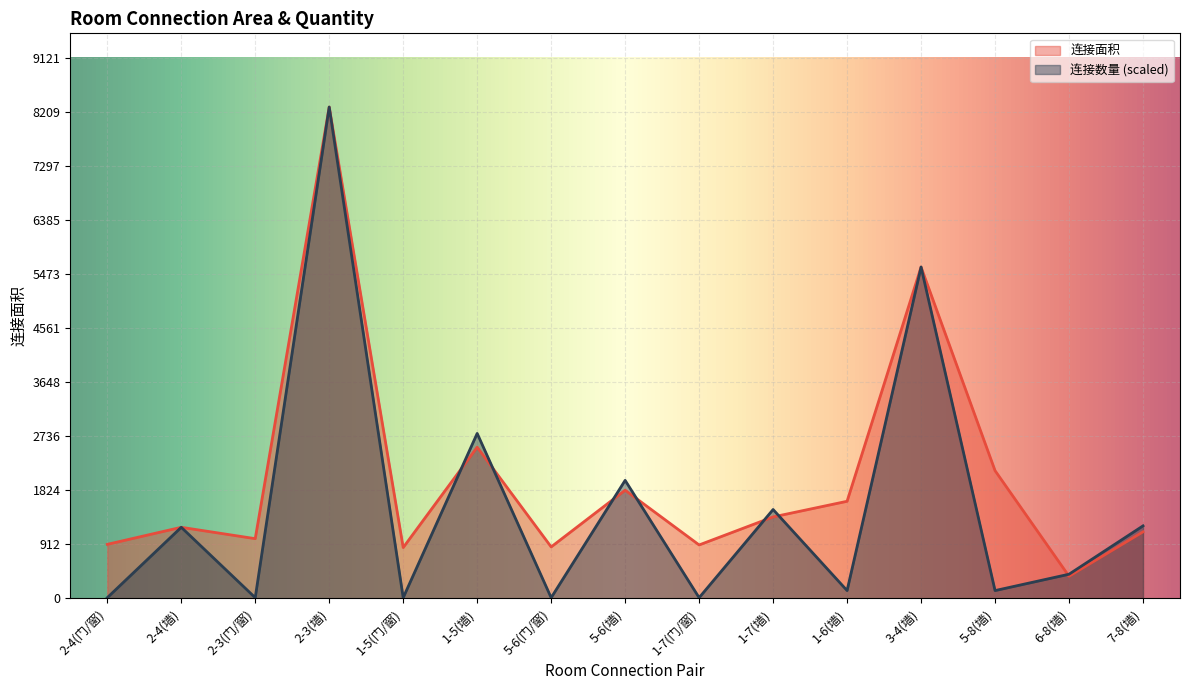

Which series changed the most between 1-7(门/窗) and 1-6(墙)?

连接面积